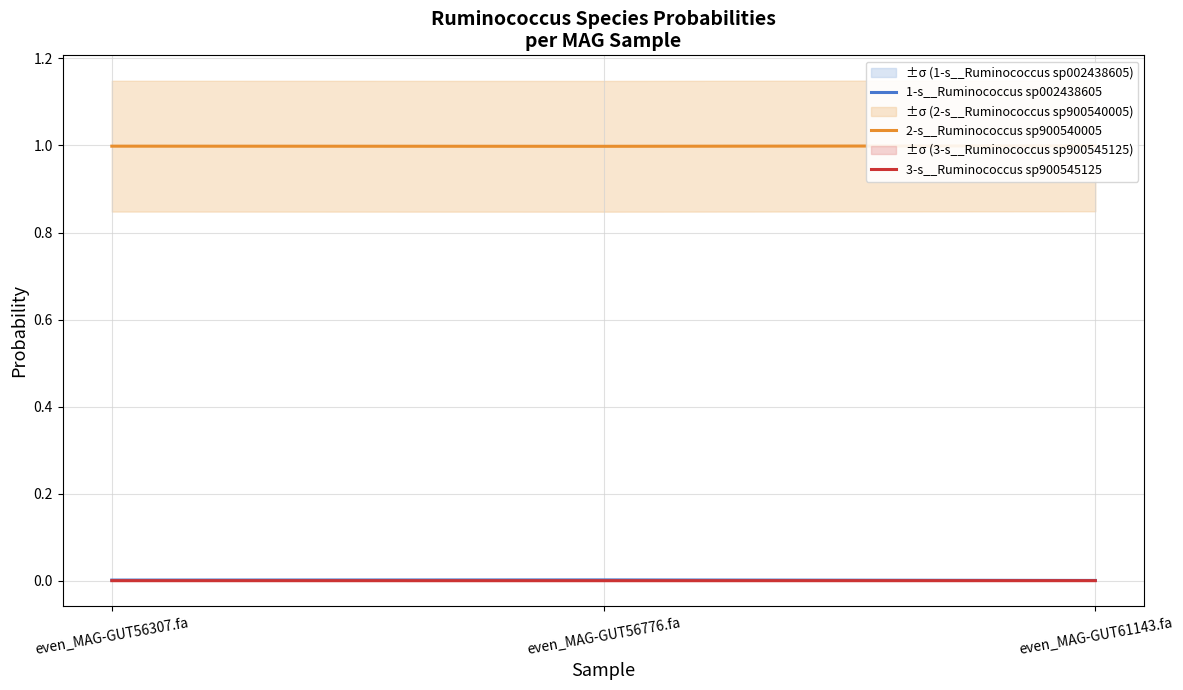

What are all the series names shown in the legend?

1-s__Ruminococcus sp002438605, 2-s__Ruminococcus sp900540005, 3-s__Ruminococcus sp900545125